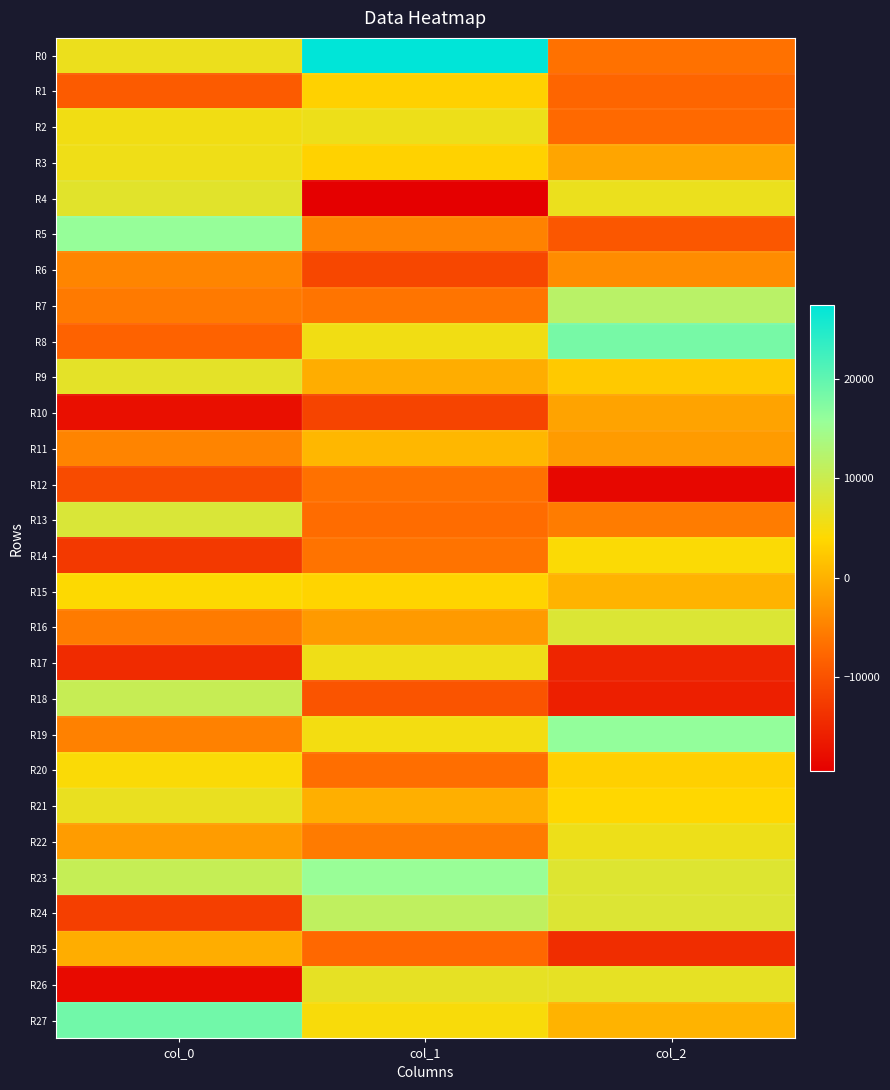

What is the spread (max minus min) of values at col_0?

36969.0